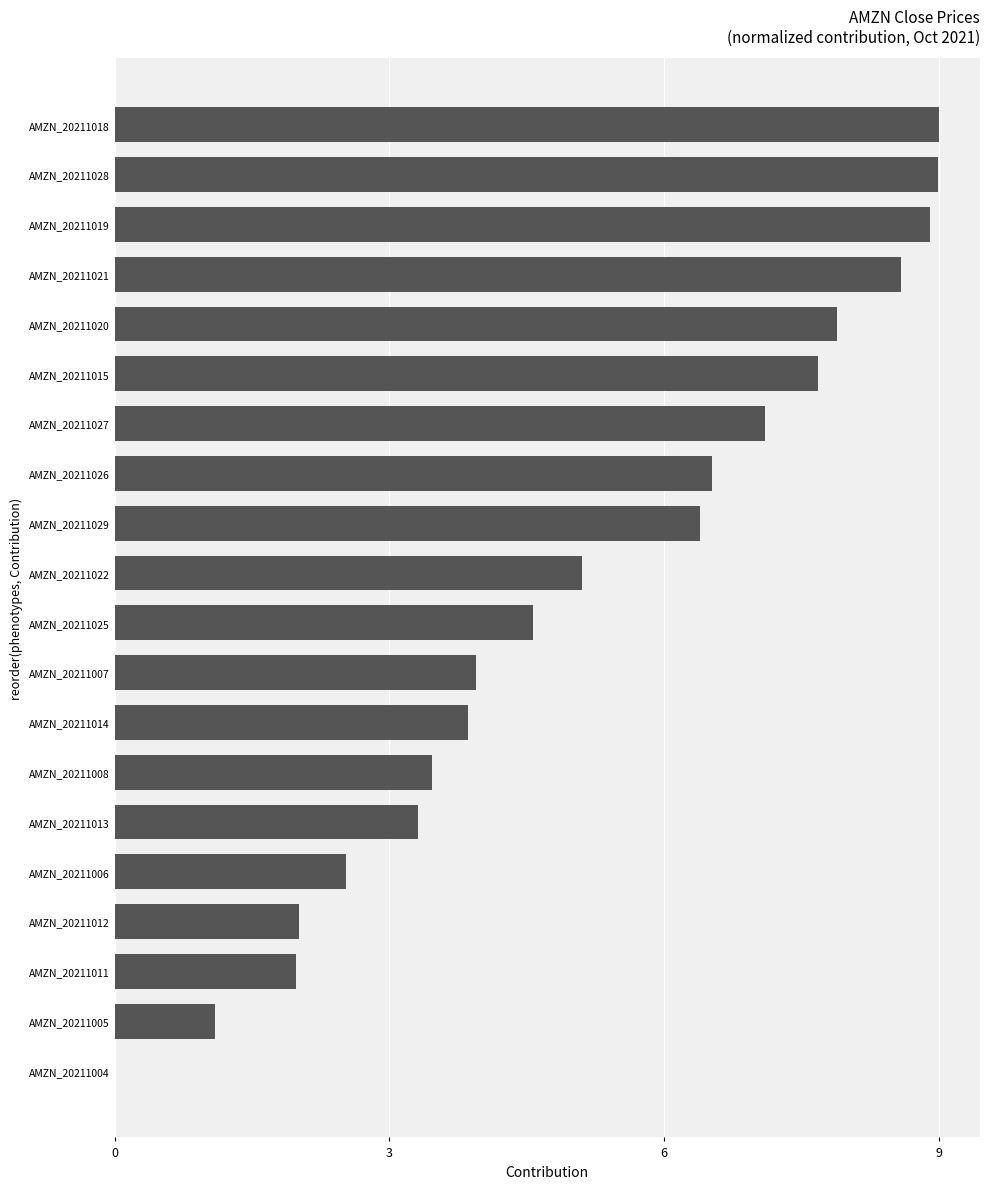

What is the maximum value shown in the chart?

9.0